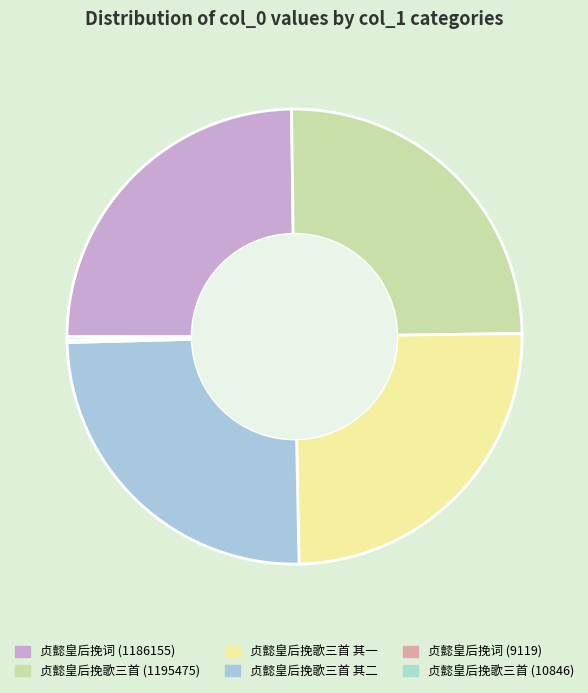

Count the number of slices in the pie.

6